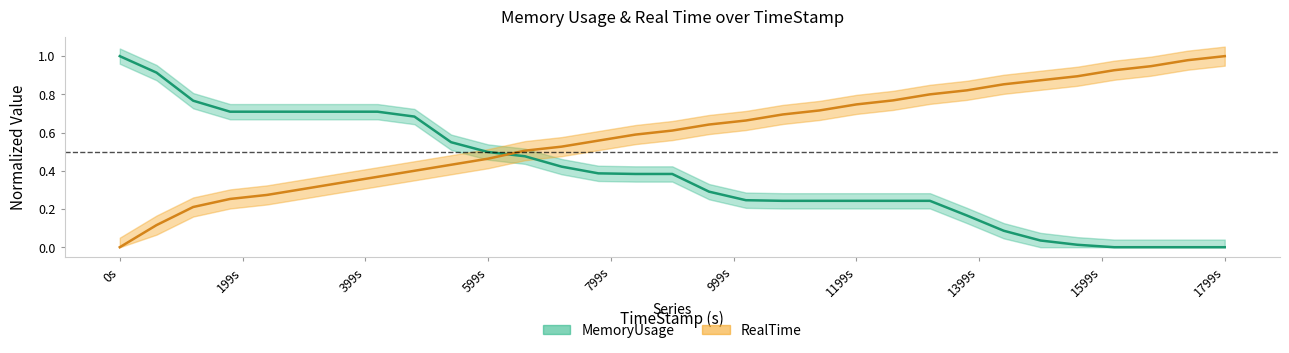

Which series has the largest total across all categories?

RealTime